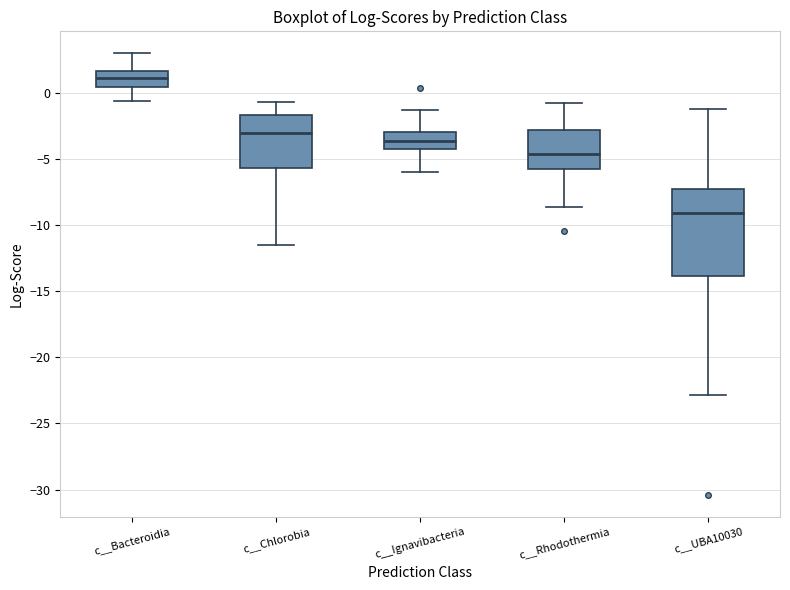

Where is the lower edge of the box for c__UBA10030 on the y-axis? The values are not printed on the chart, so give them approximately, as read against the axis.

-14.0